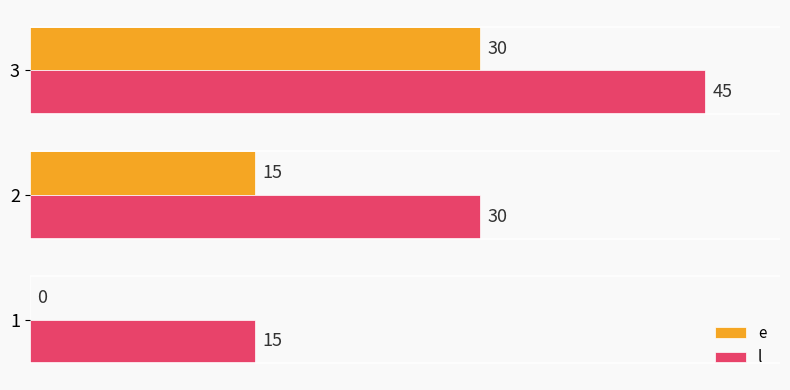

At which category is the sum across all series the highest?

3